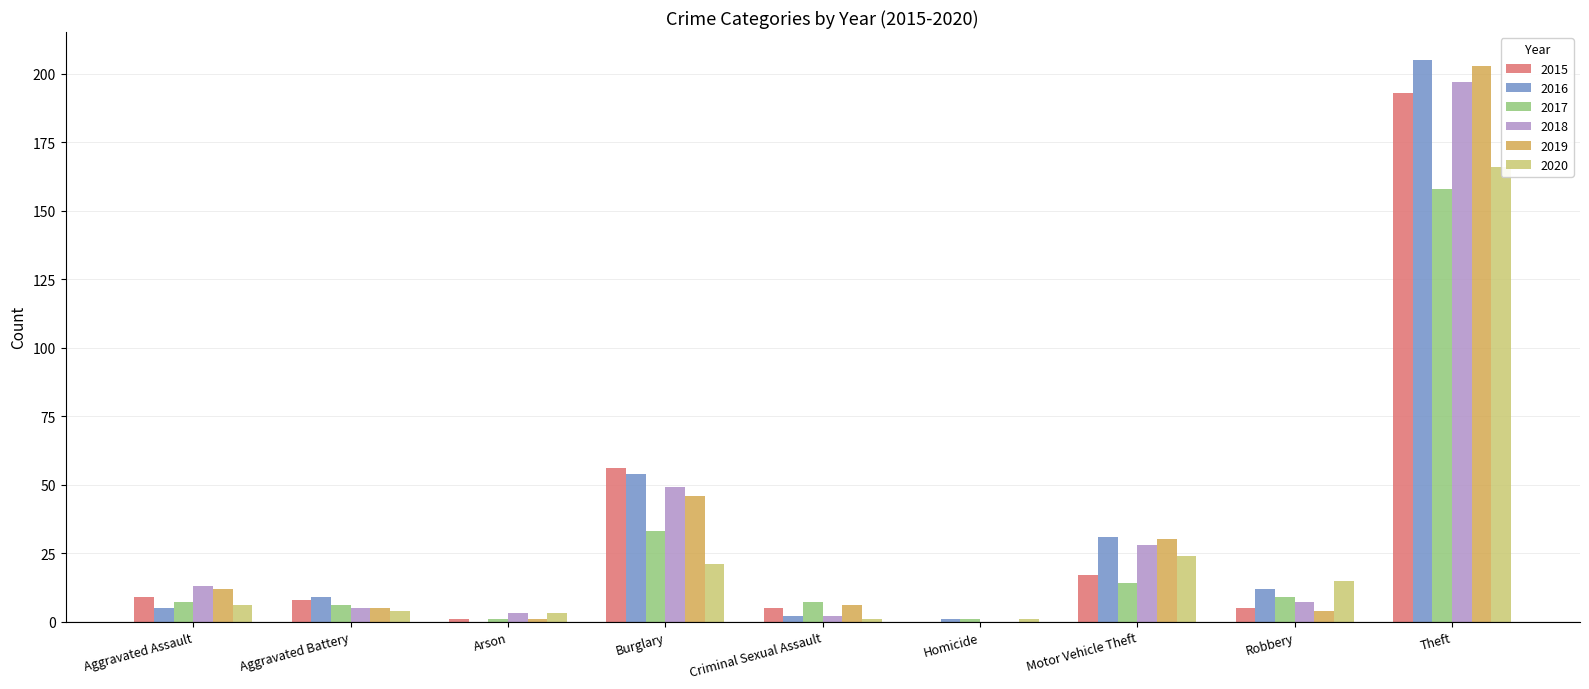

Which category has the highest value in the 2020 series?

Theft